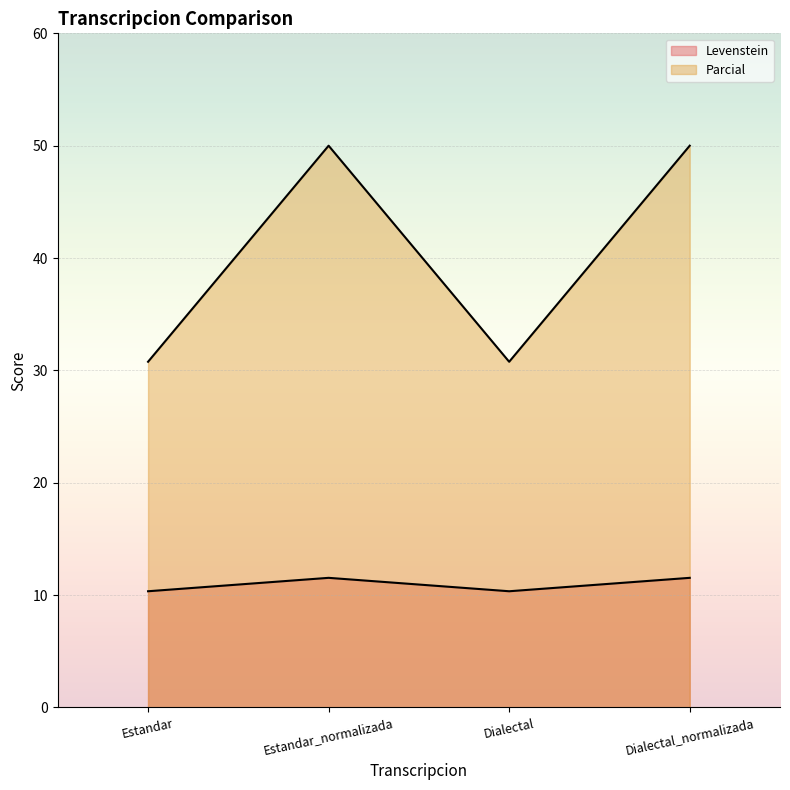

True or false: Parcial and Levenstein cross at least once.

False